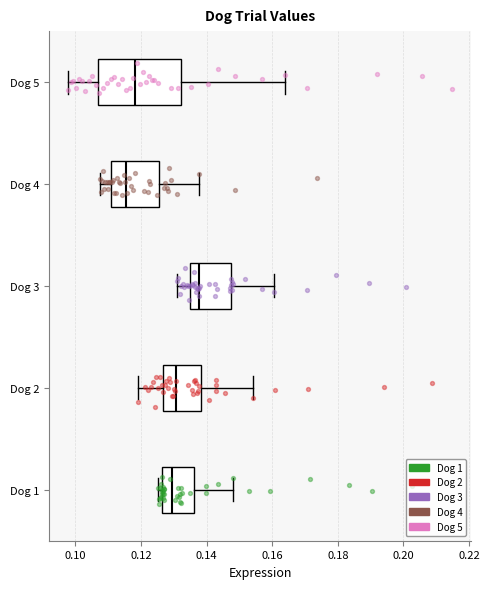

Reading bottom to top, read every box against the x-axis: the position of its median line, the range the box covers, and the ends of its whiskers. The values are not printed on the chart, so give them approximately, as read against the axis.

Dog 1: median 0.130, box 0.126 to 0.136, whiskers 0.126 (just left of the box's left edge) to 0.148
Dog 2: median 0.130, box 0.126 to 0.138, whiskers 0.118 to 0.154
Dog 3: median 0.138, box 0.134 to 0.148, whiskers 0.130 to 0.160
Dog 4: median 0.116, box 0.110 to 0.126, whiskers 0.108 to 0.138
Dog 5: median 0.118, box 0.106 to 0.132, whiskers 0.098 to 0.164